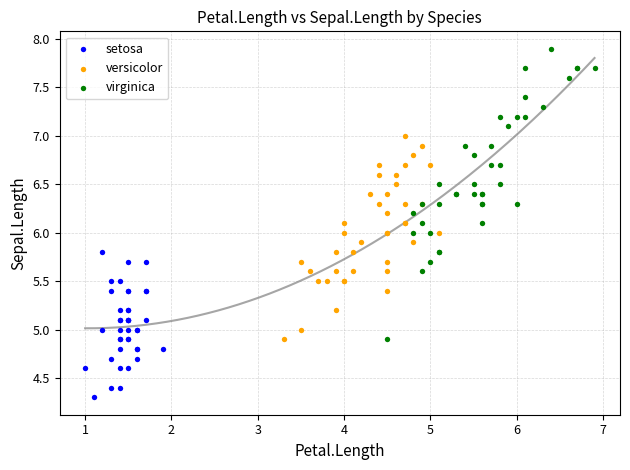

Which series contains the lowest Y value?

setosa